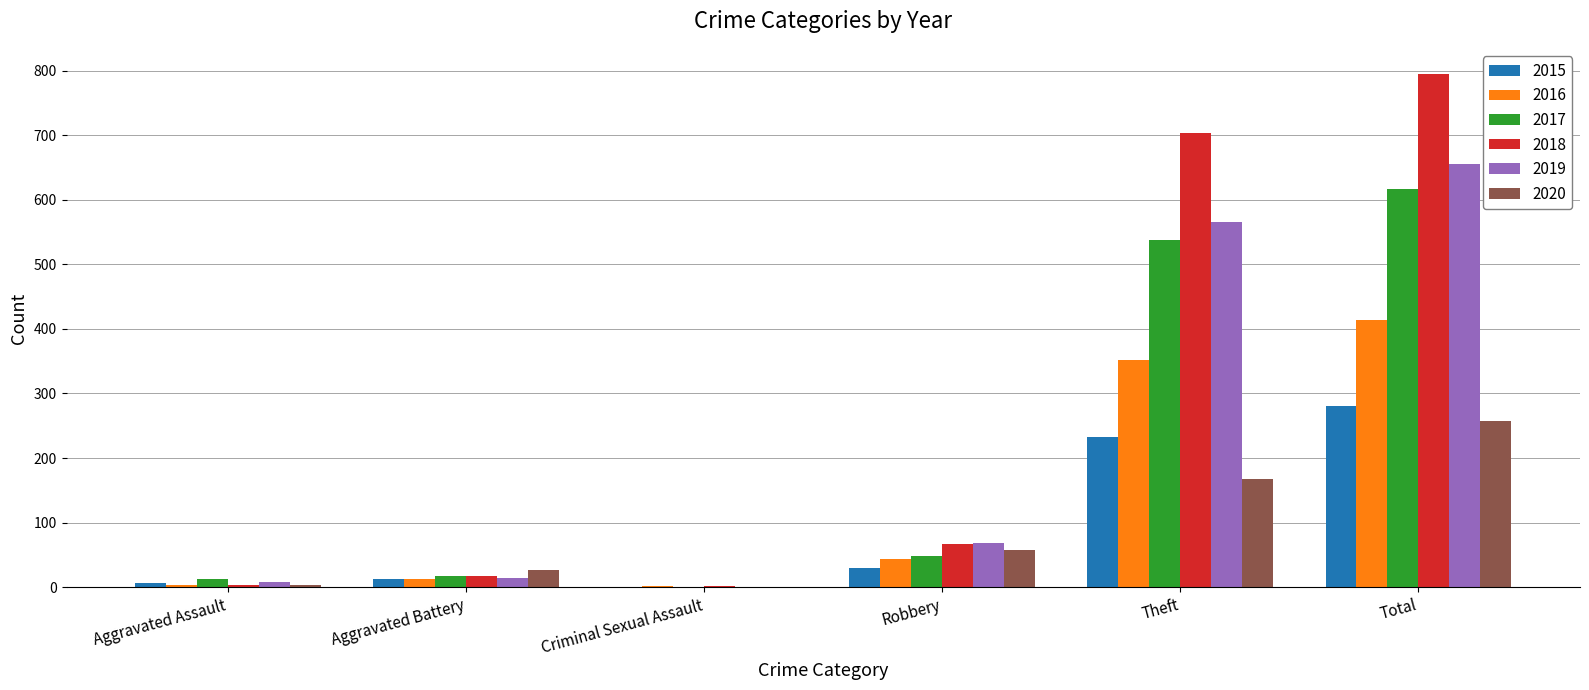

At which category is the sum across all series the highest?

Total